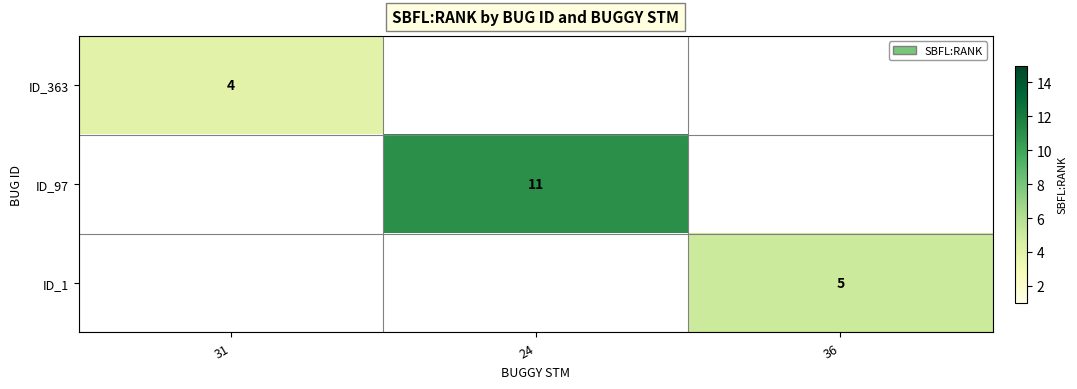

The value of ID_363 at 31 is 7. True or false?

False